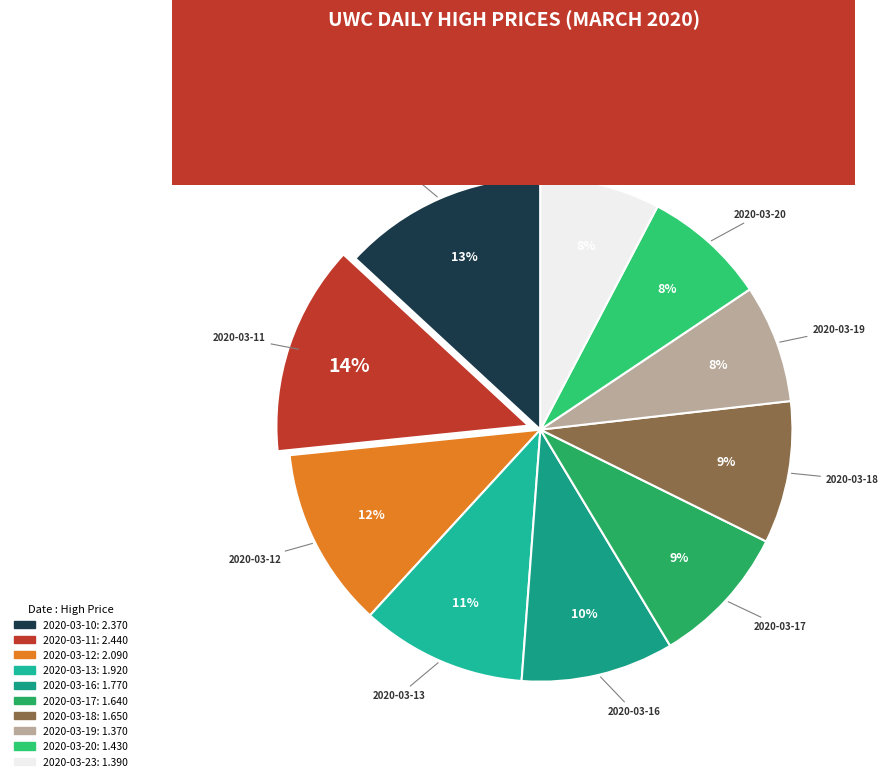

Does 2020-03-18 represent more than half of the total?

No